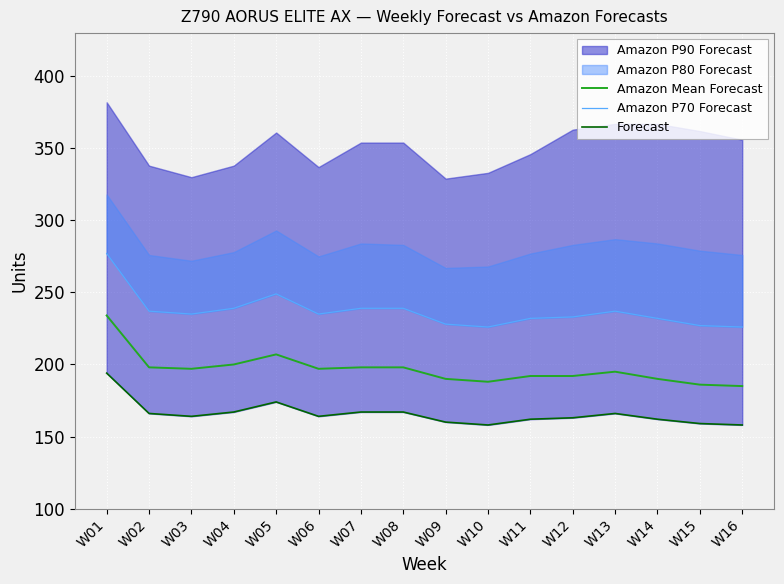

What is the value of the Amazon P70 Forecast point at the 5th from the left?

249